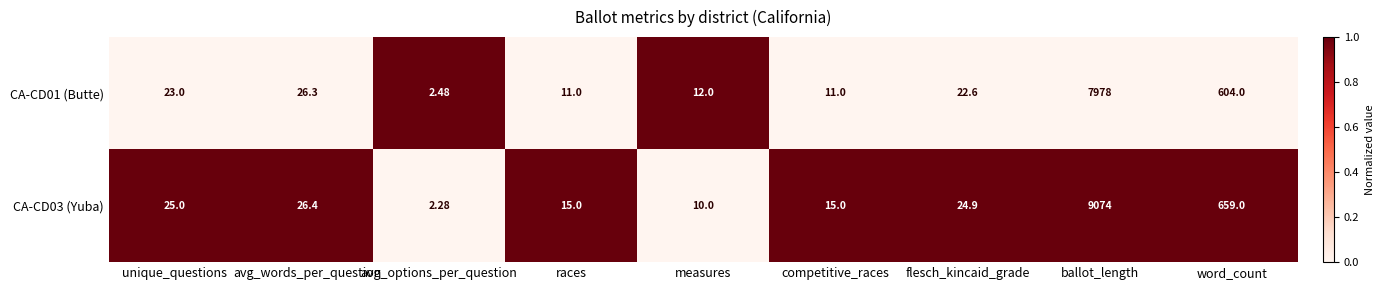

List the series in order of their overall mean, highest first.

CA-CD03 (Yuba), CA-CD01 (Butte)